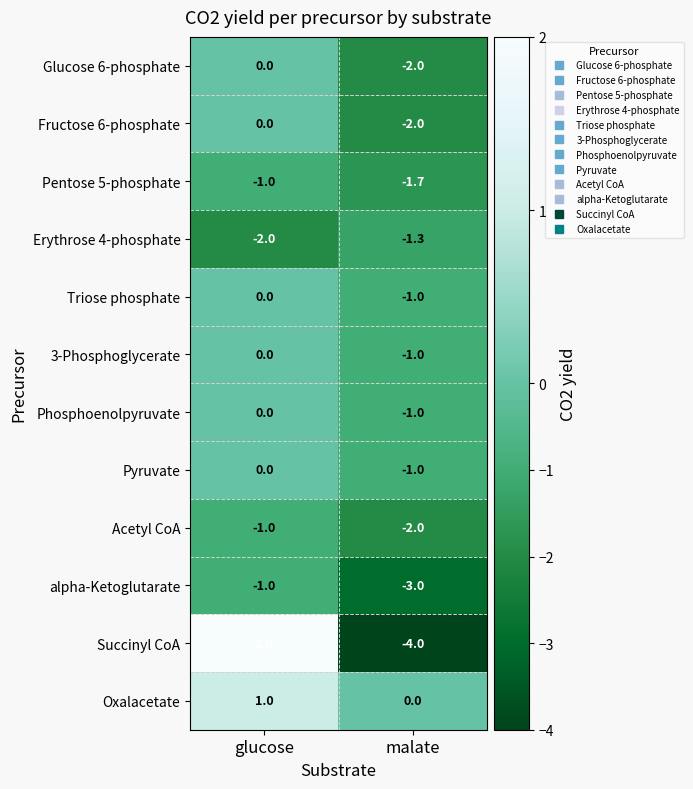

Is it true that Pyruvate equals -1.0 at malate?

True